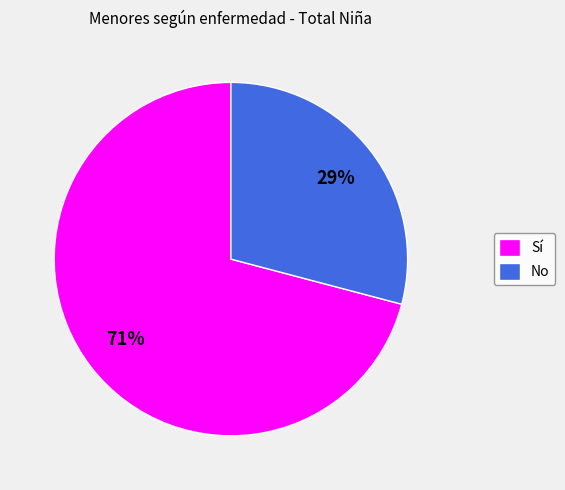

How many segments does this pie chart have?

2